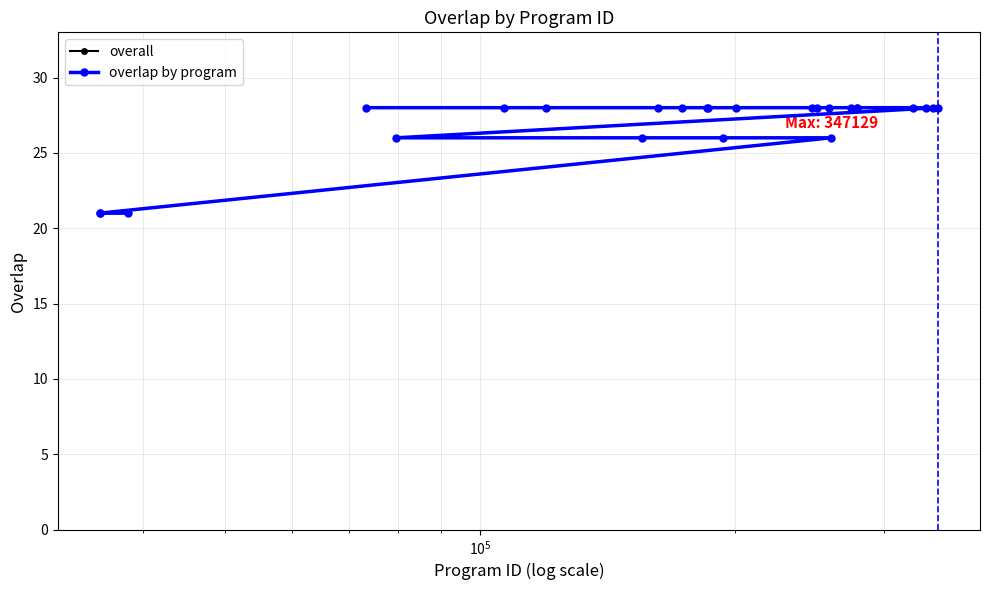

The overlap by program series shows 11 at 9. True or false?

False